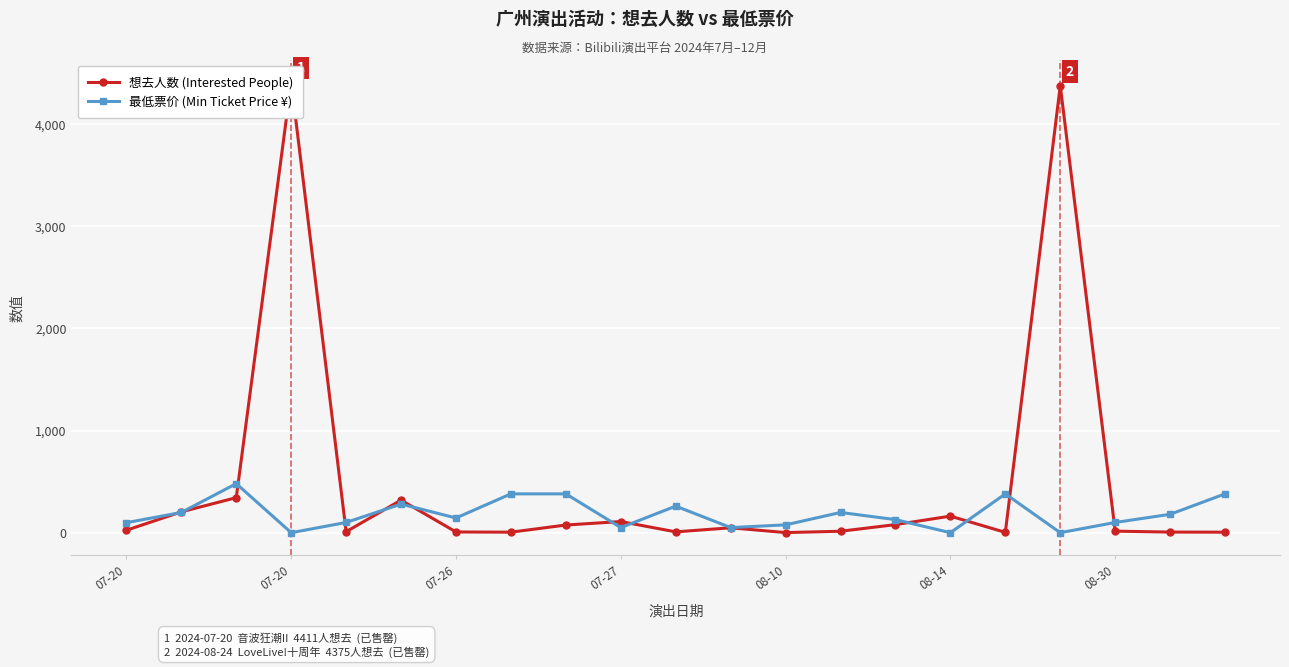

Which series has the largest total across all categories?

想去人数 (Interested People)